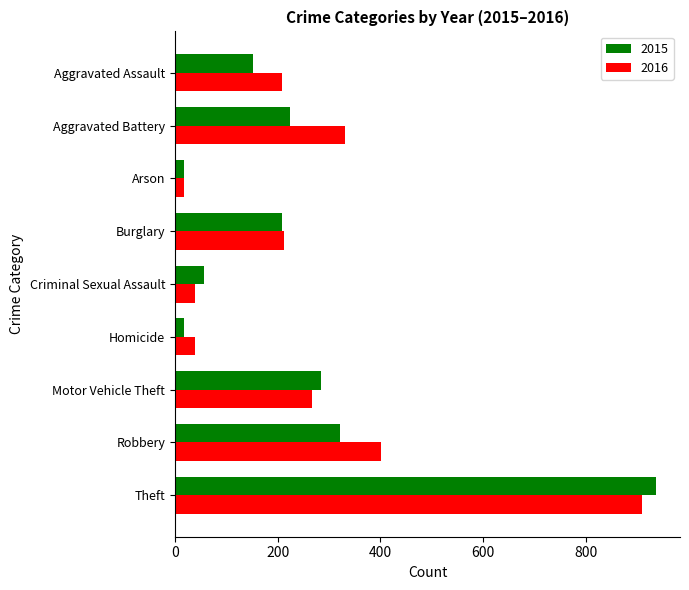

Is the value of 2016 at Burglary greater than the value of 2015 at Motor Vehicle Theft?

No